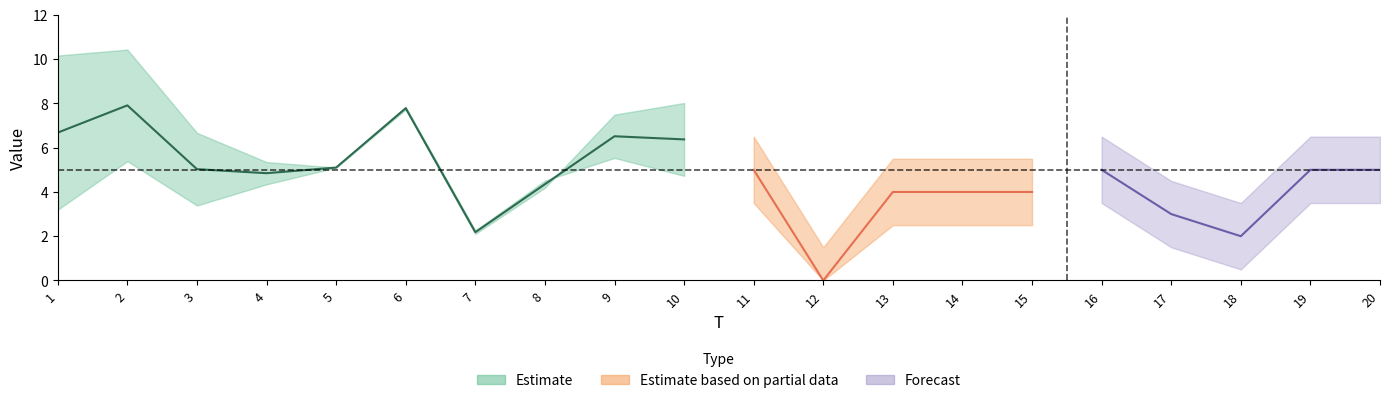

The x2 series shows 2.1 at 7. True or false?

True